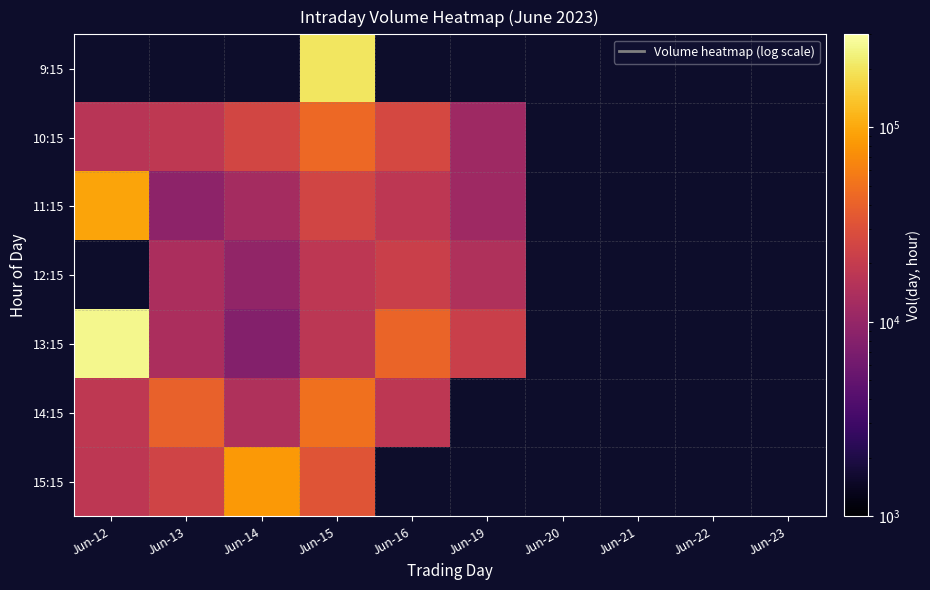

How many series are shown in this chart?

7